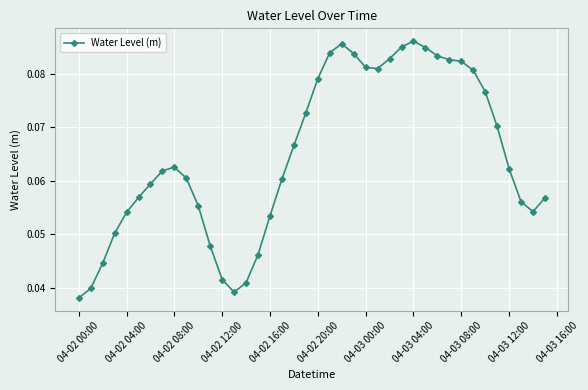

True or false: there are more than 0 points higher than both neighbors.

True